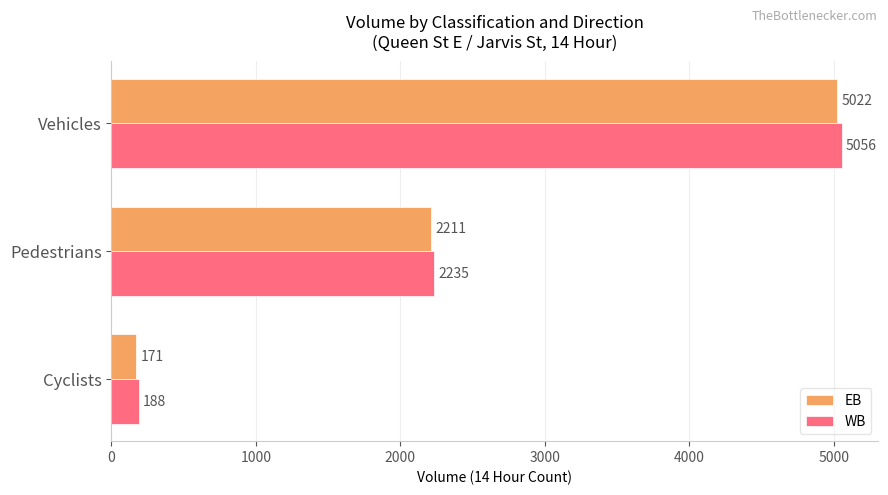

Count the number of categories in the chart.

3